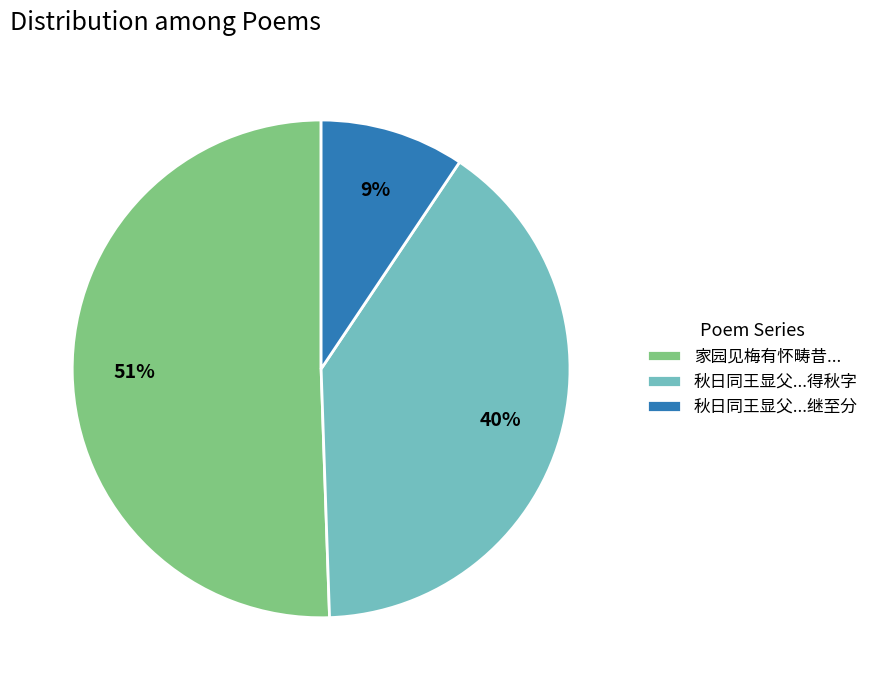

To the nearest percent, what is the difference between the 秋日同王显父...继至分 and 秋日同王显父...得秋字 slice percentages?

31%